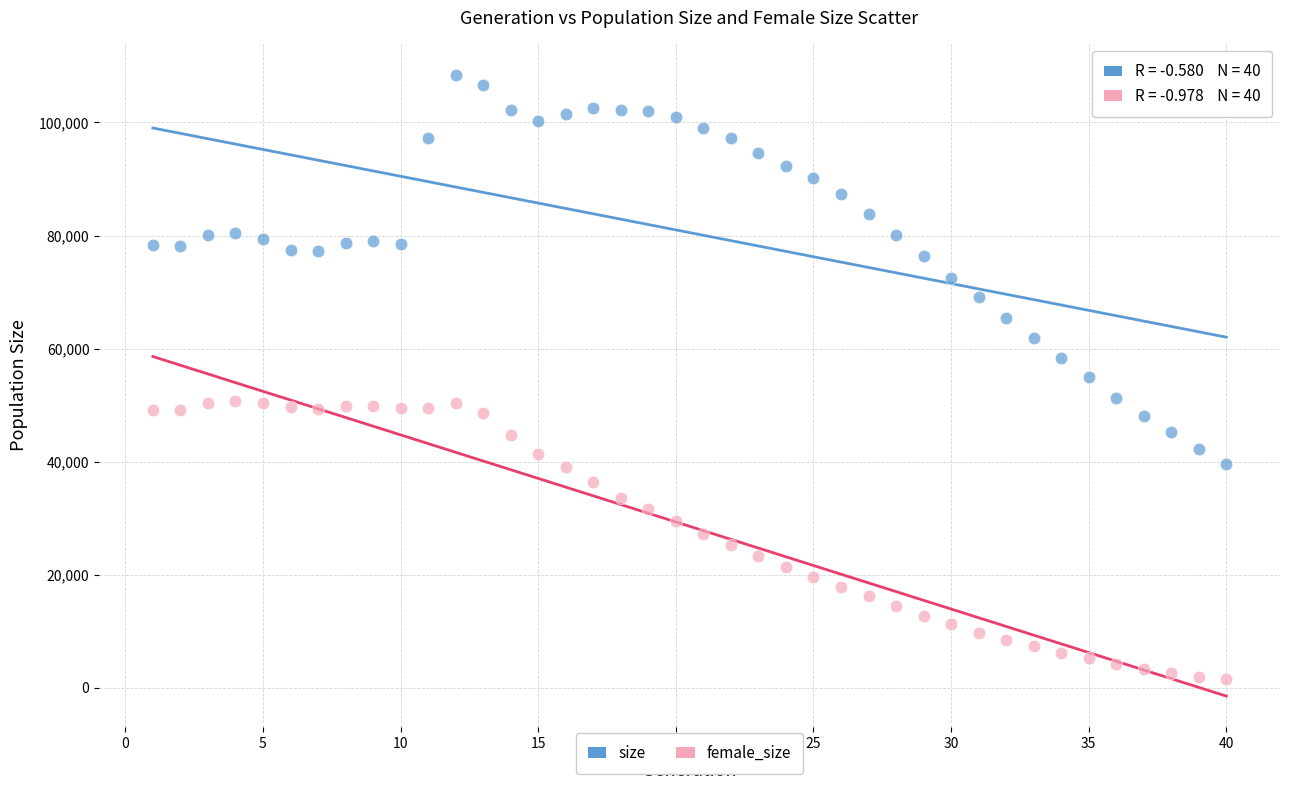

Which series has the widest spread of Y values?

size